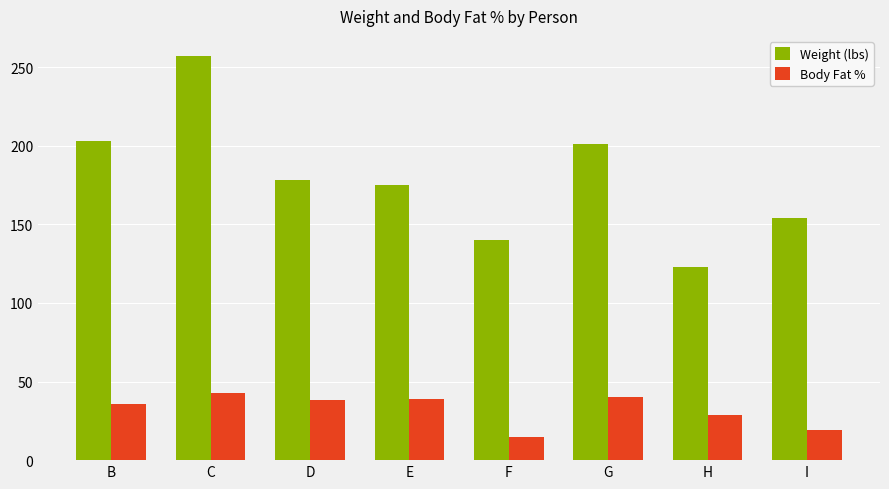

Which series has the largest range (max minus min)?

Weight (lbs)